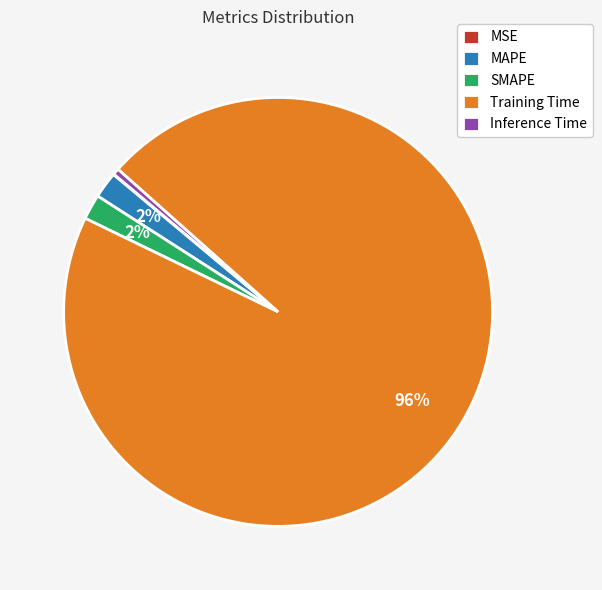

Does any single category account for the majority?

Yes